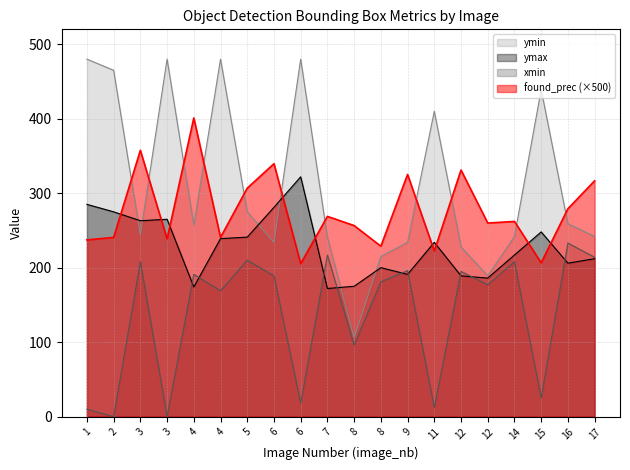

Which series has the largest range (max minus min)?

ymin